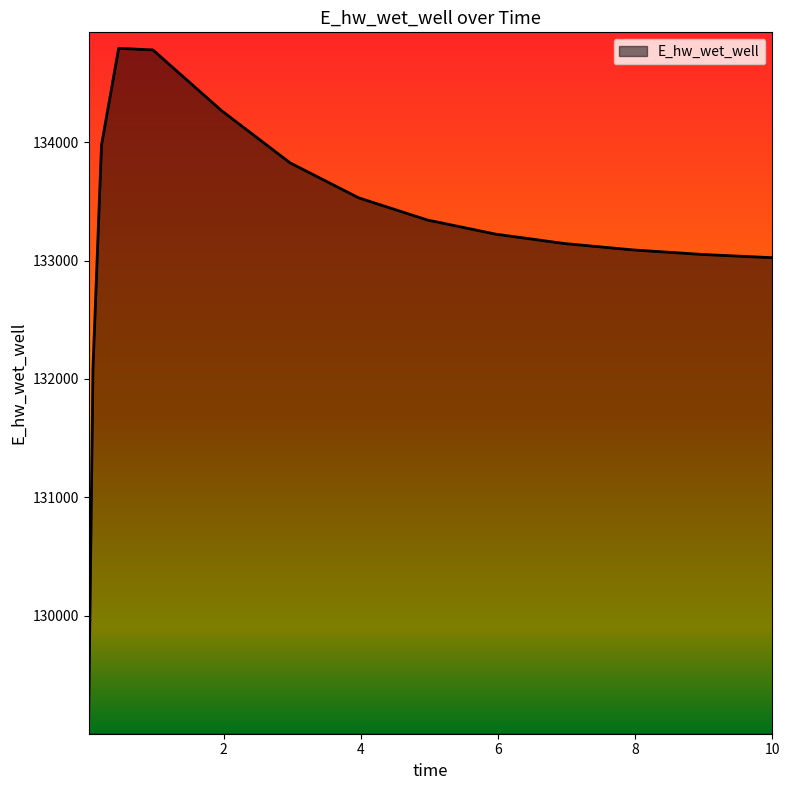

What is the minimum value shown in the chart?

129132.0